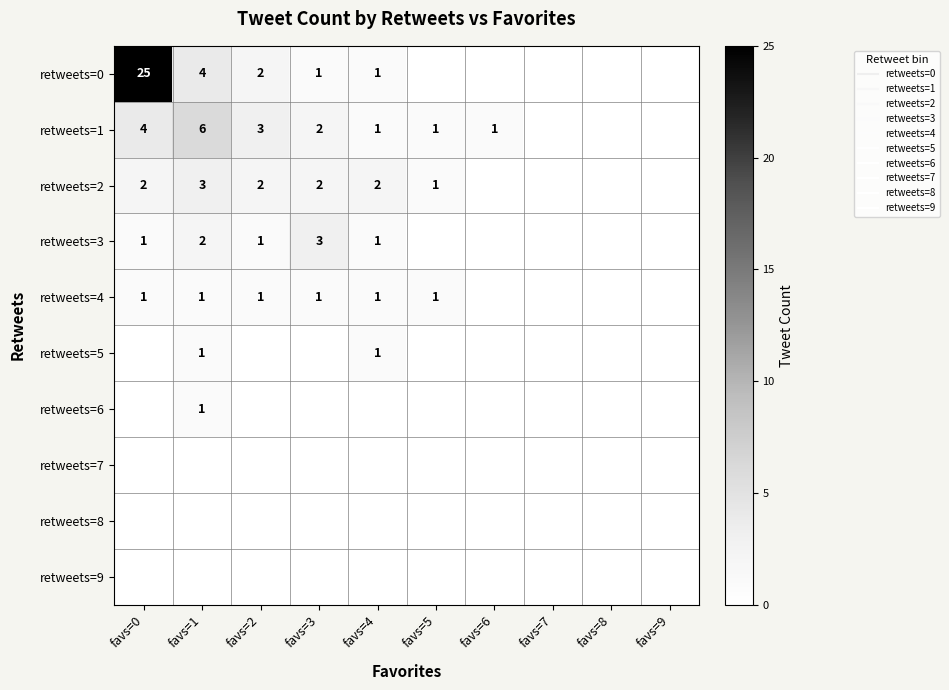

How many data points does each series have?

10